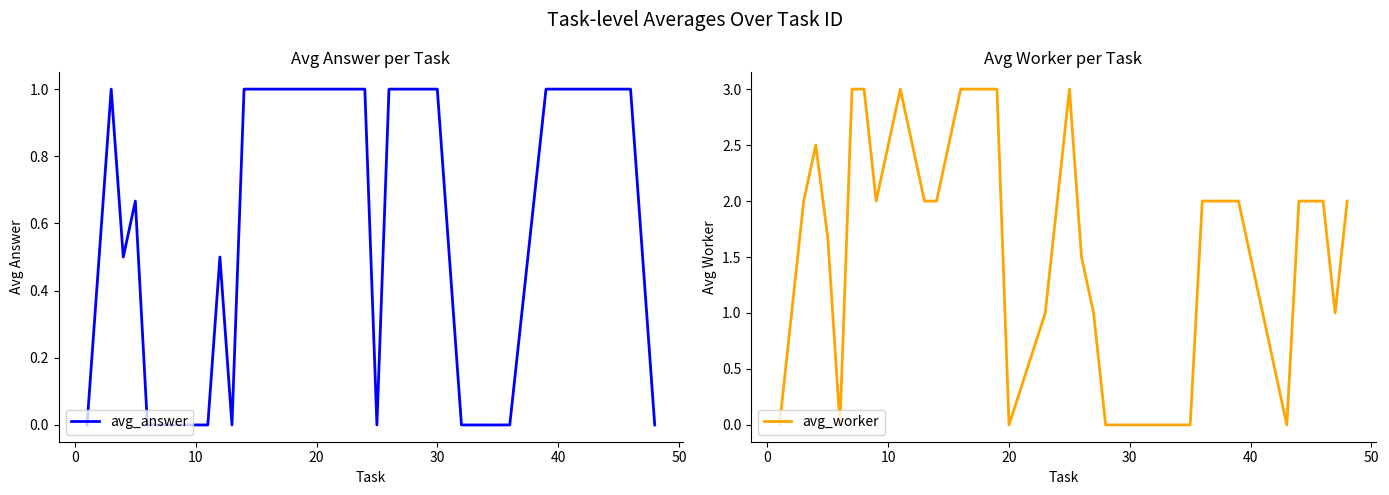

Which series has the largest total across all categories?

avg_worker